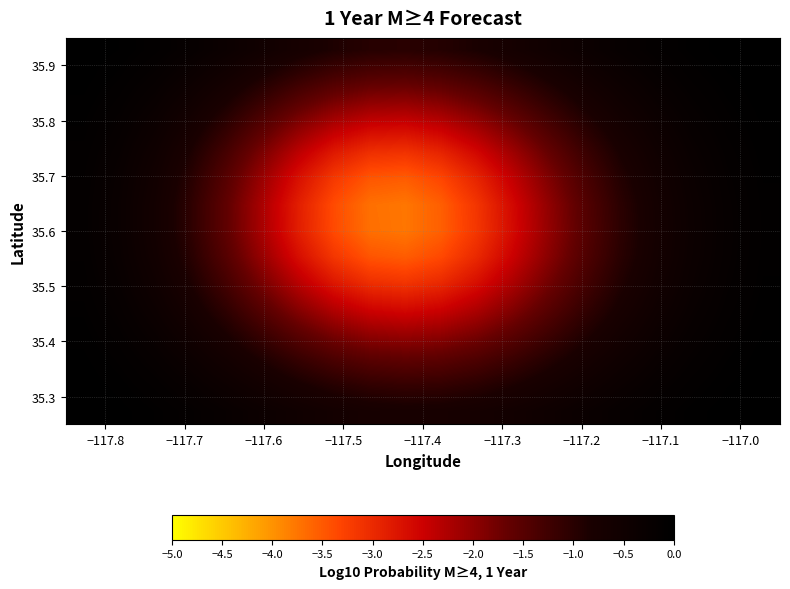

At how many categories does at least one series exceed -1?

20